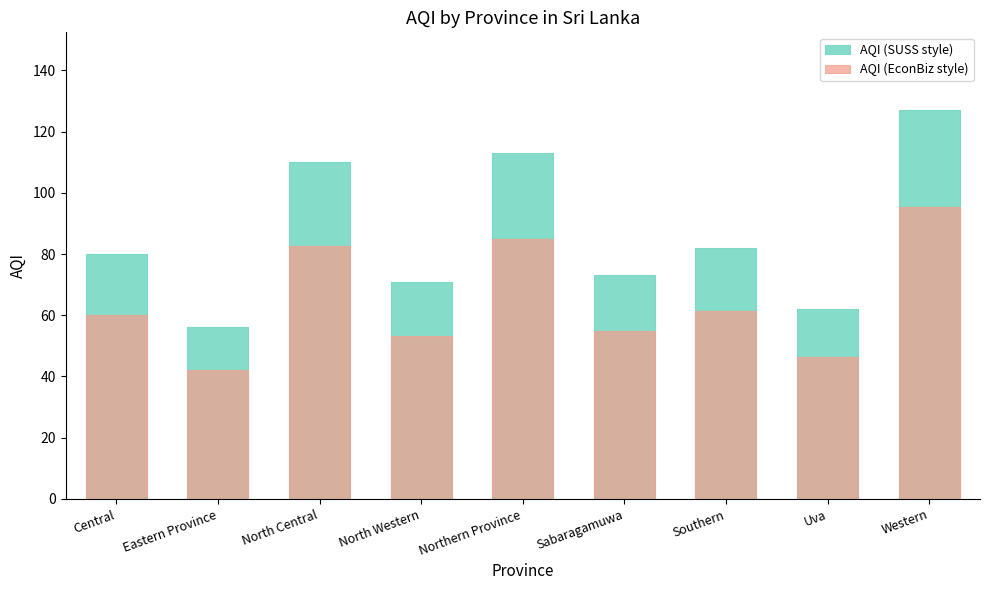

Which series has the largest range (max minus min)?

AQI (SUSS style)